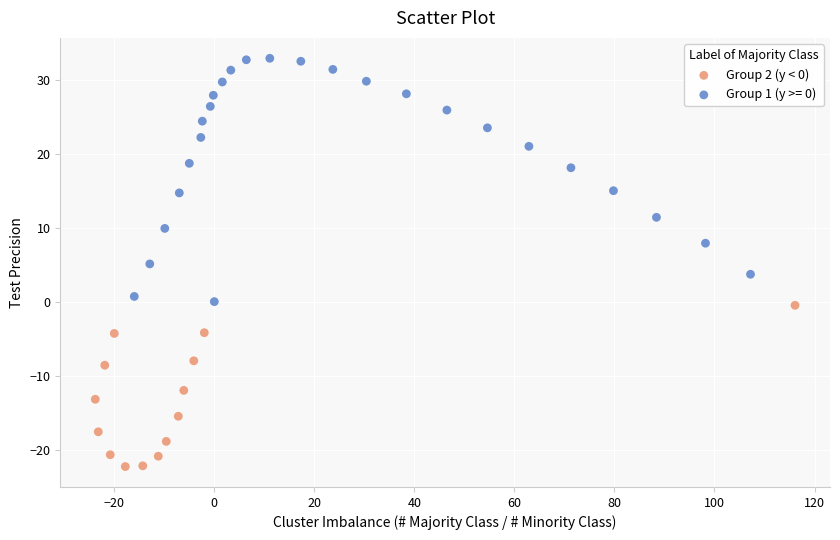

Which series contains the highest Y value?

Group 1 (y >= 0)